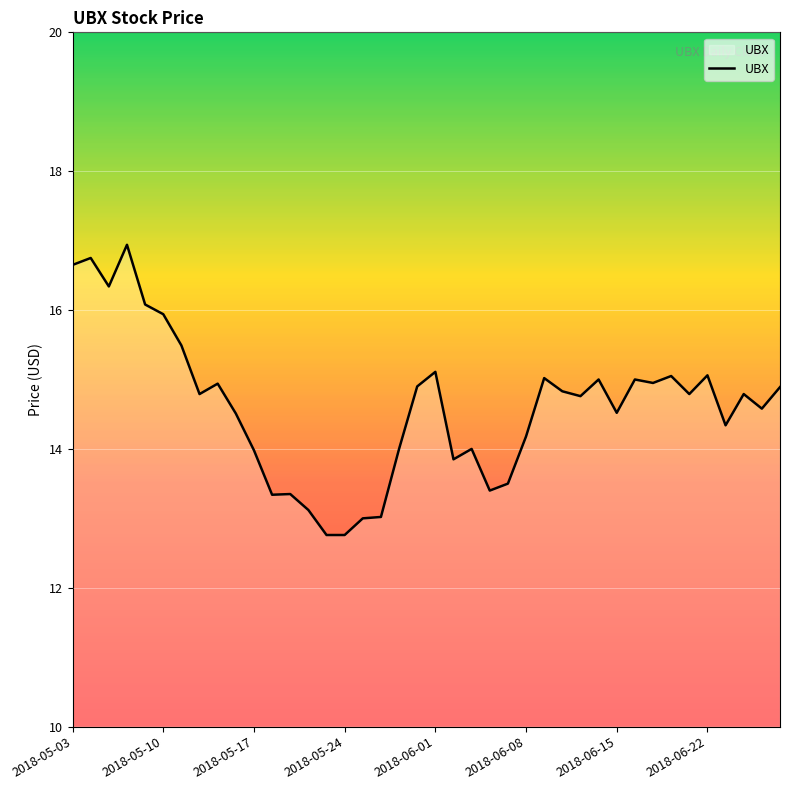

What is the maximum value shown in the chart?

16.9